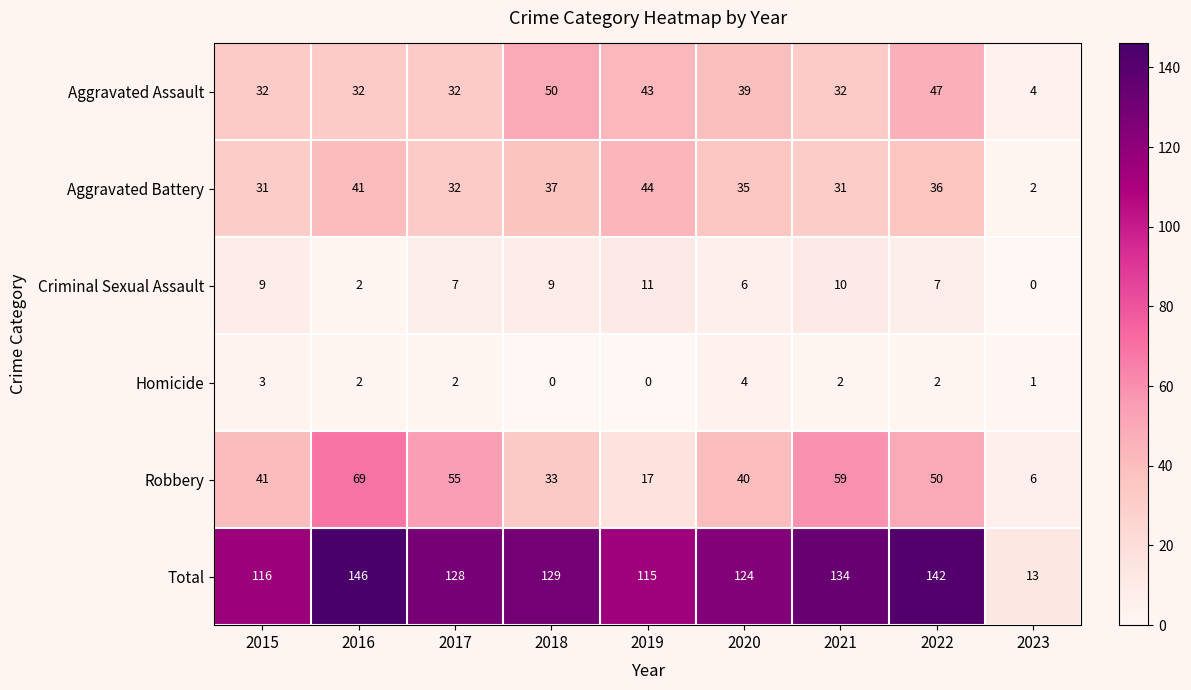

At which label does Criminal Sexual Assault reach its peak?

2019